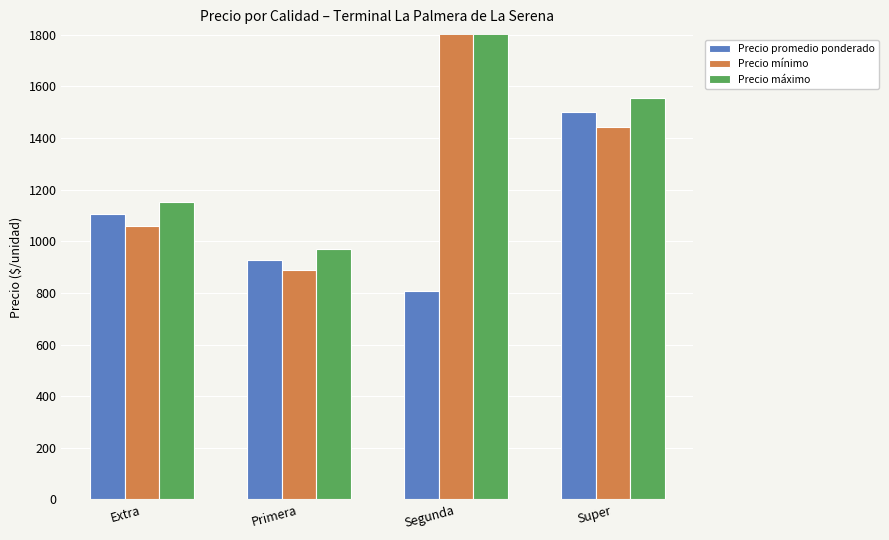

How many bars are there in each group?

3